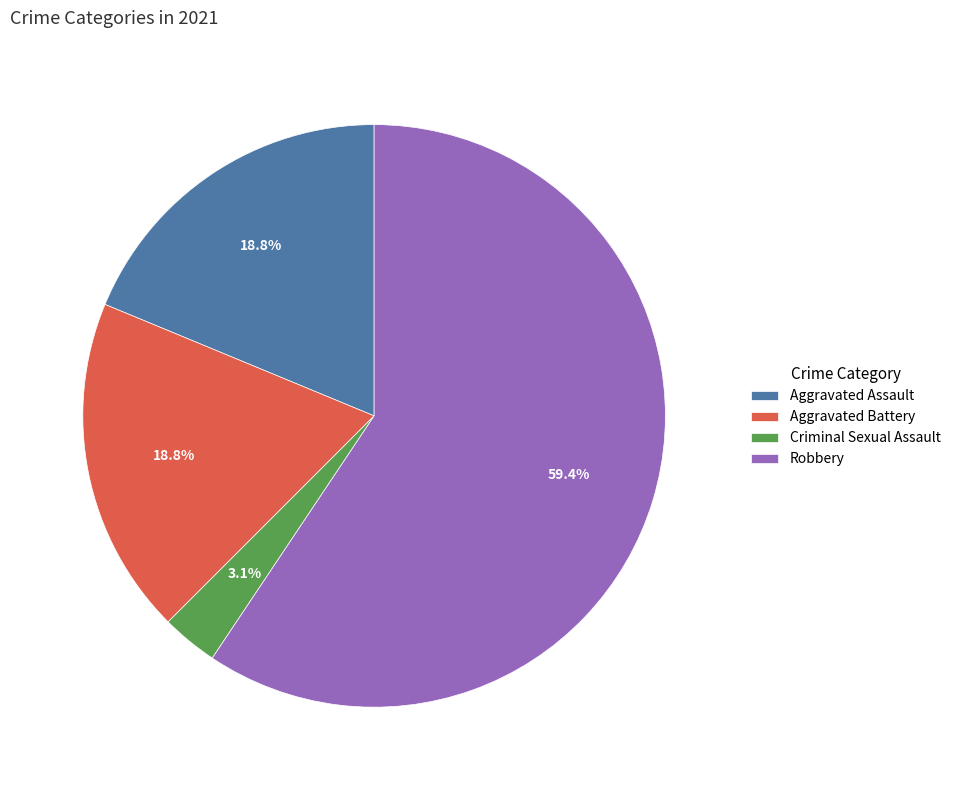

What is the total percentage of Aggravated Assault and Robbery?

78.1%